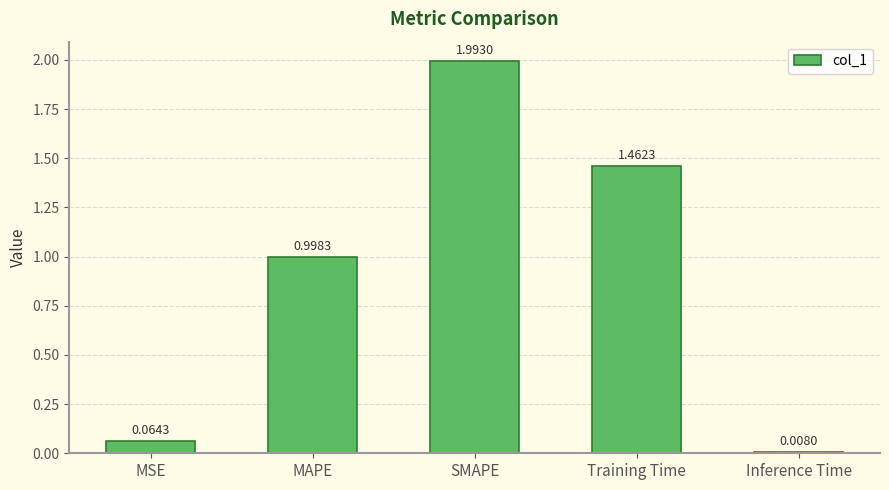

Between Training Time and MAPE, which is larger?

Training Time